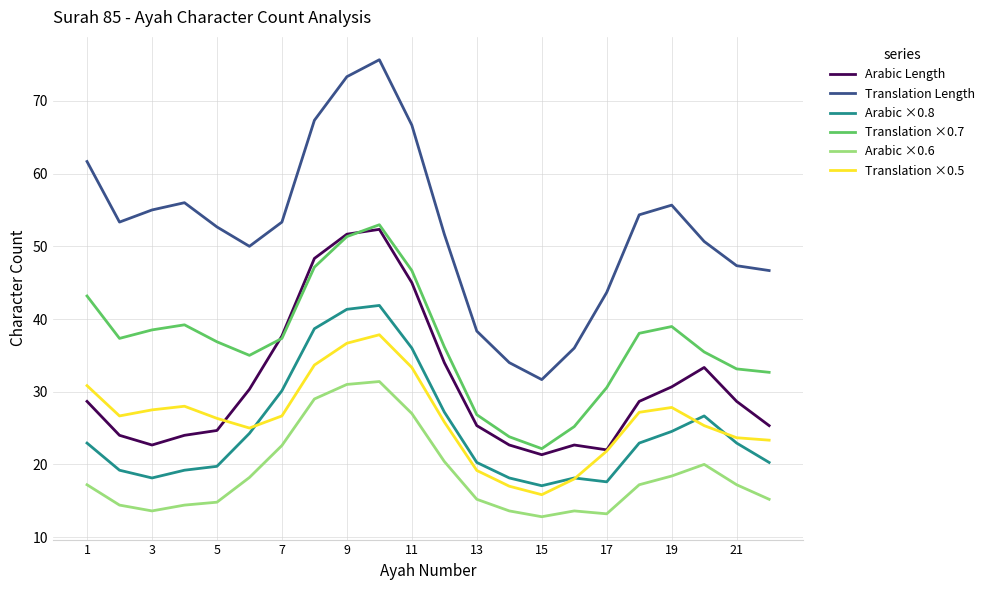

True or false: Arabic ×0.8 and Arabic ×0.6 intersect in this chart.

False